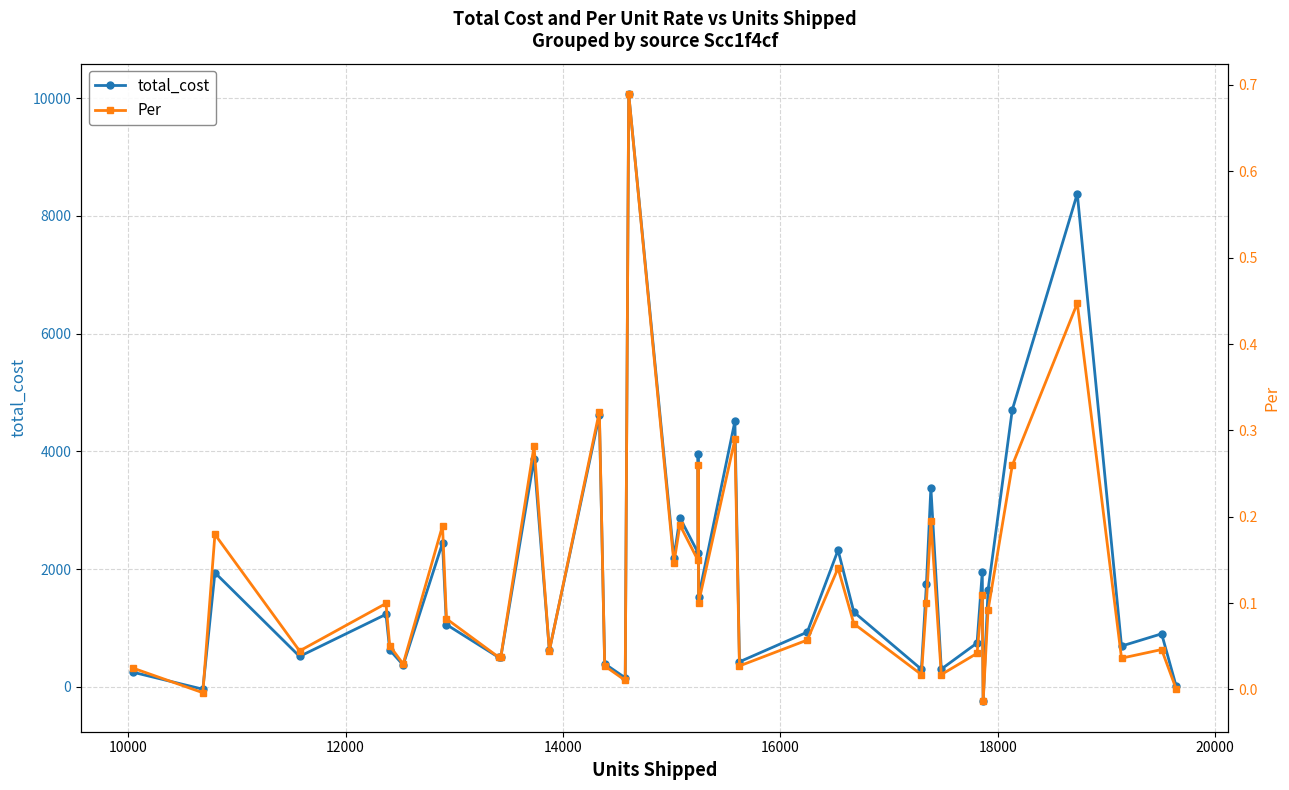

Reading left to right, transcribe all the data shown in this chart.

total_cost: 246.8	-41.1	1938.6	516.0	1231.5	625.9	370.1	2443.5	1057.4	498.6	499.2	3870.2	618.4	4612.9	390.9	152.3	10070.7	2195.4	2871.3	2279.2	3956.1	1531.7	4511.5	424.6	929.0	2321.8	1269.9	297.2	1742.3	3382.6	300.3	744.4	1956.1	-247.4	1644.1	4706.4	8376.6	692.0	900.4	8.9
Per: 0.0	-0.0	0.2	0.0	0.1	0.1	0.0	0.2	0.1	0.0	0.0	0.3	0.0	0.3	0.0	0.0	0.7	0.1	0.2	0.1	0.3	0.1	0.3	0.0	0.1	0.1	0.1	0.0	0.1	0.2	0.0	0.0	0.1	-0.0	0.1	0.3	0.4	0.0	0.0	0.0